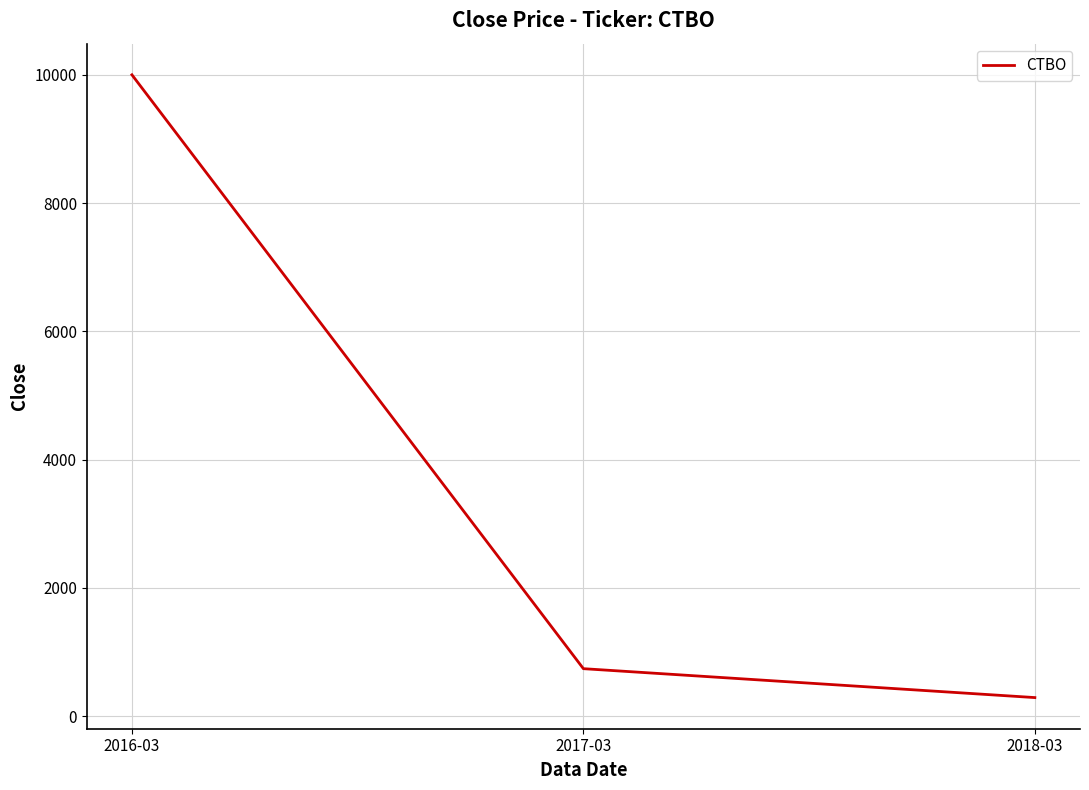

Read the value at 2017-03.

741.8